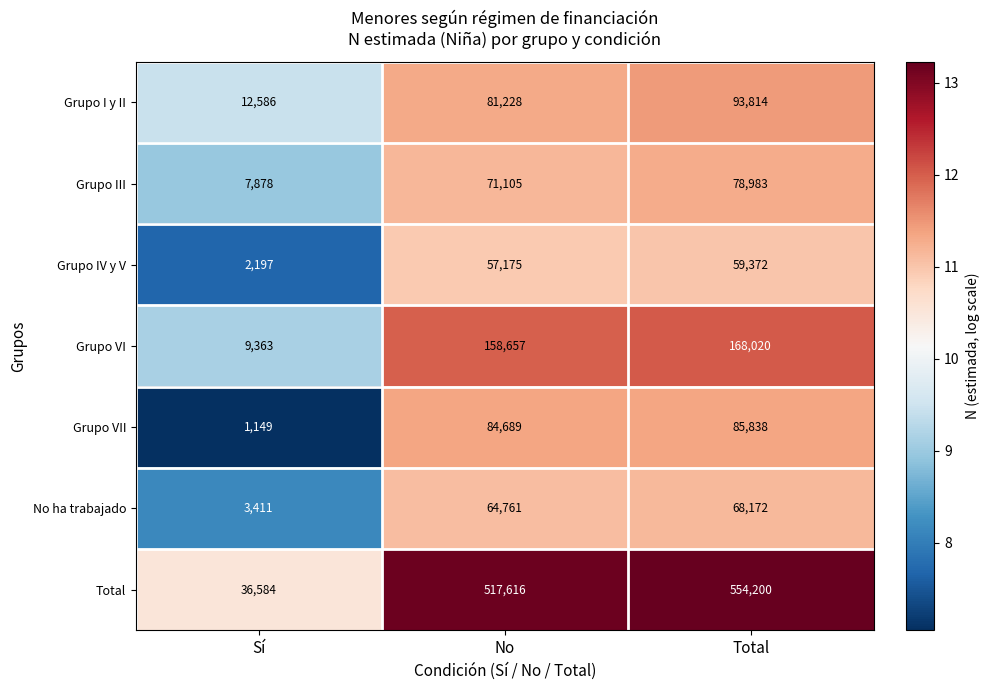

What is the average value of the Grupo III series?

52655